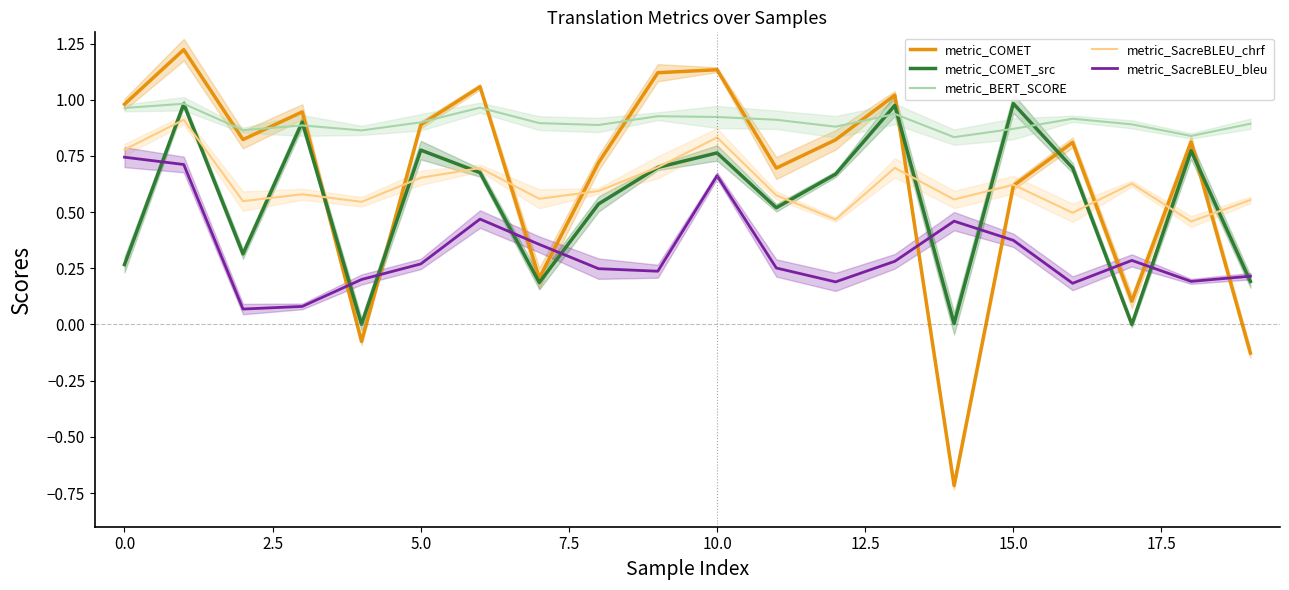

What is the label of the 18th point from the left?

17